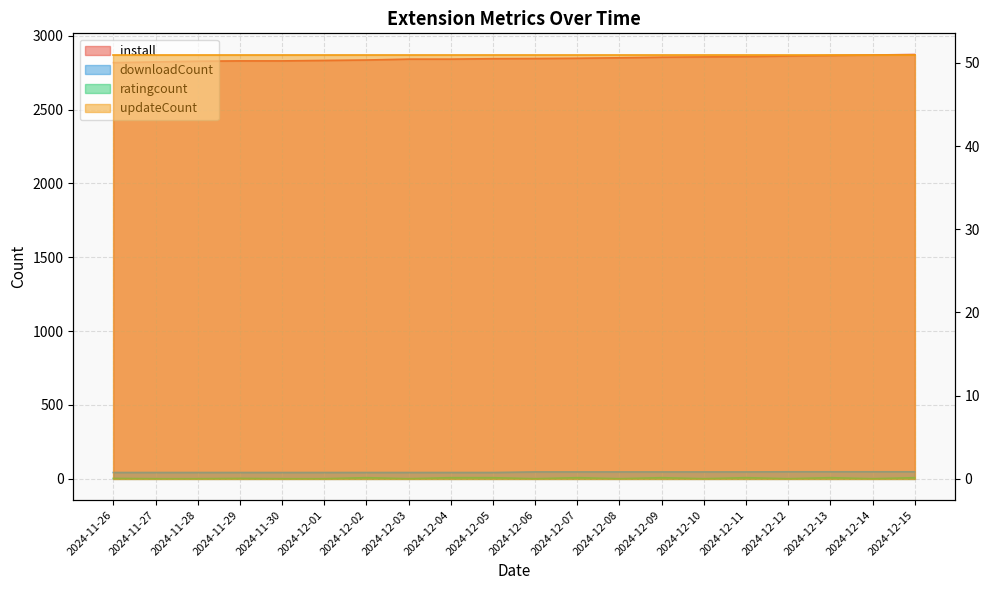

What is the minimum value shown in the chart?

1